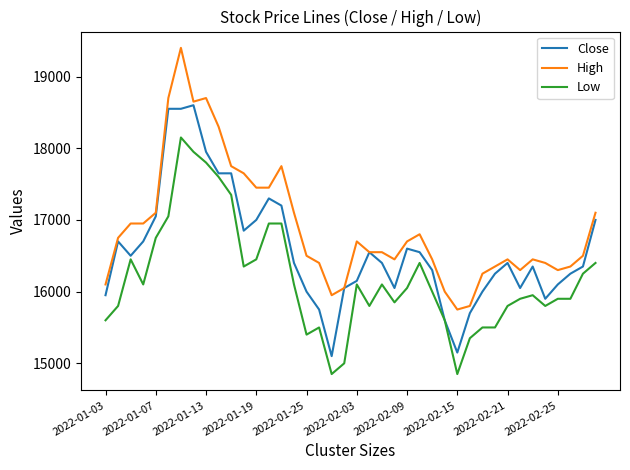

At how many categories does at least one series exceed 18543?

4